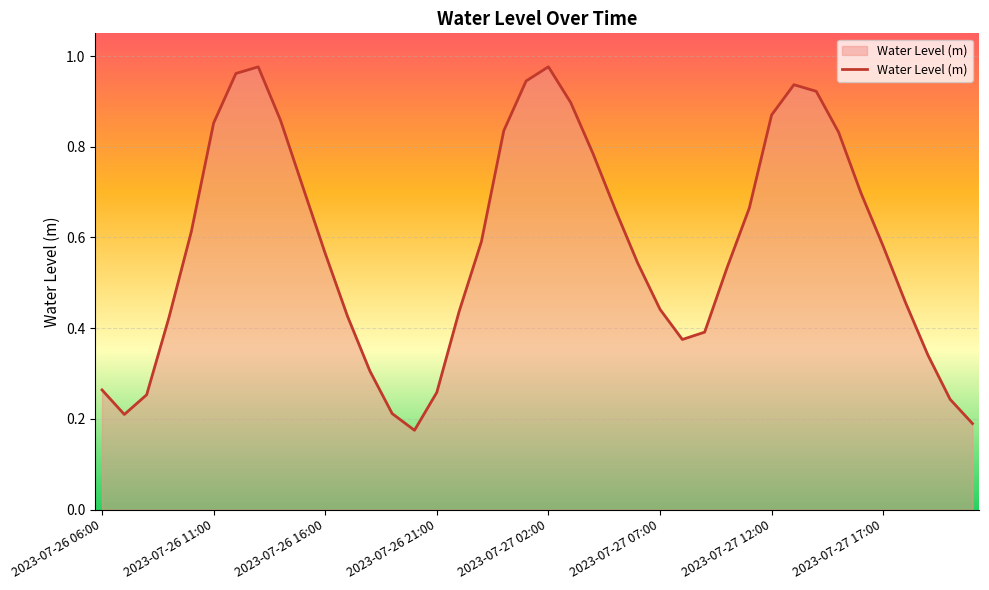

How many categories are shown in the chart?

40